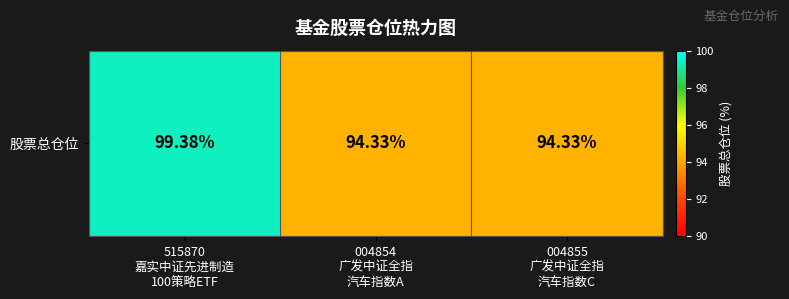

Reading right to left, extract all data points from this chart.

94.3	94.3	99.4